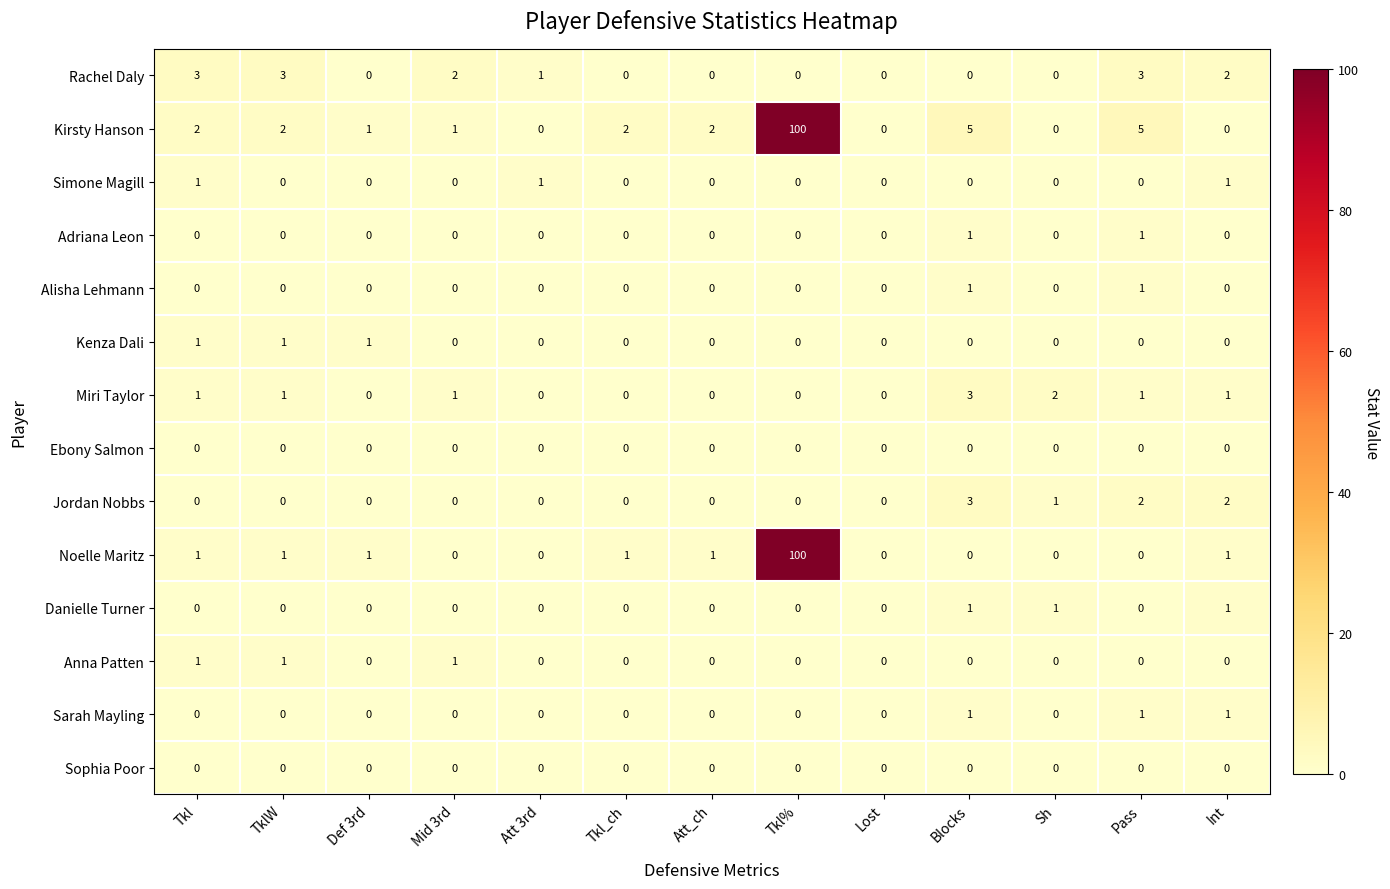

What is the sum of all Kirsty Hanson values?

120